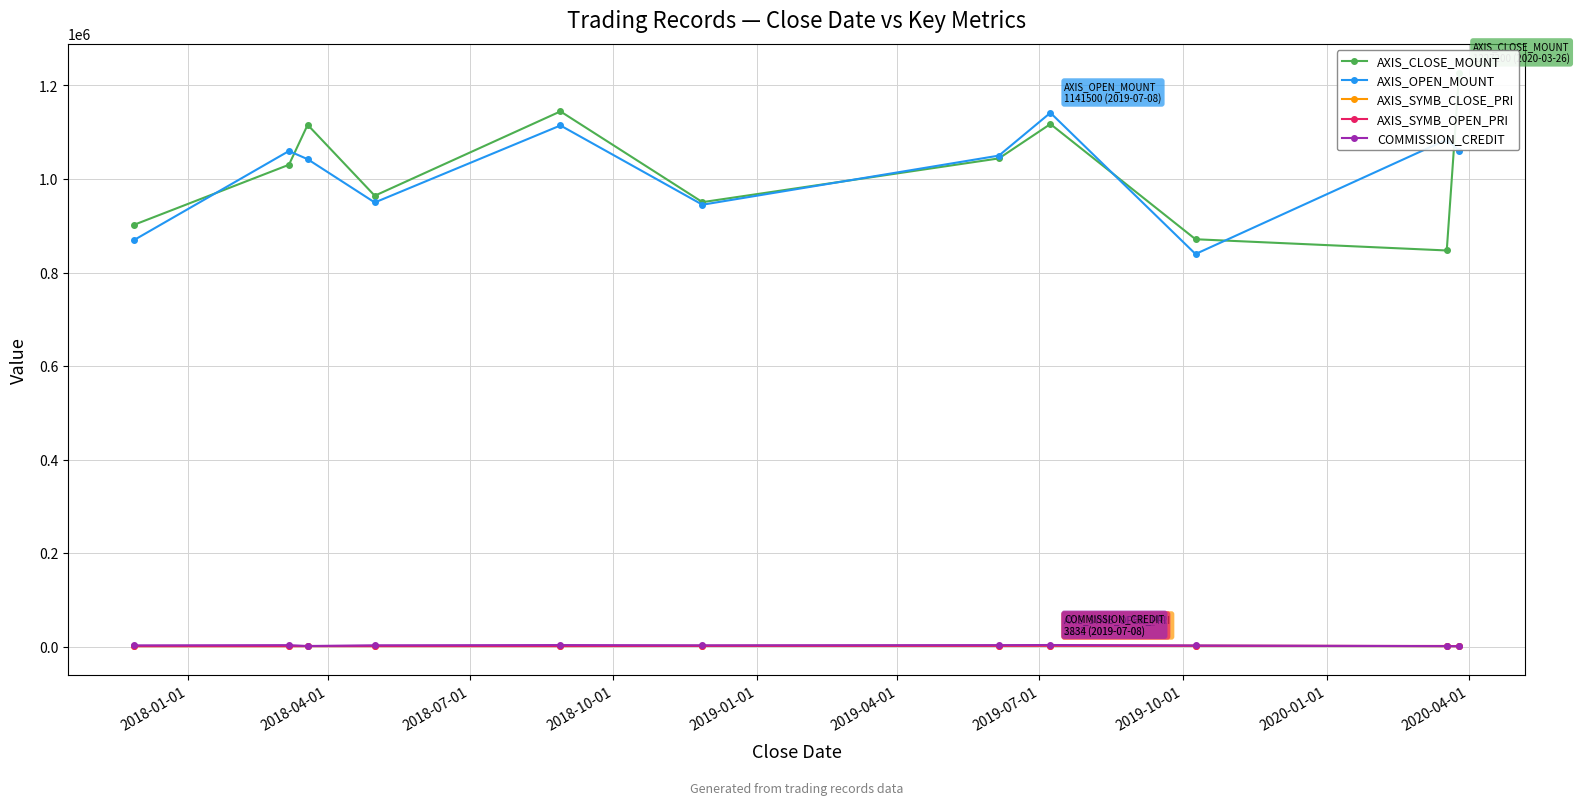

True or false: AXIS_SYMB_CLOSE_PRI has more than 0 points higher than both neighbors.

True